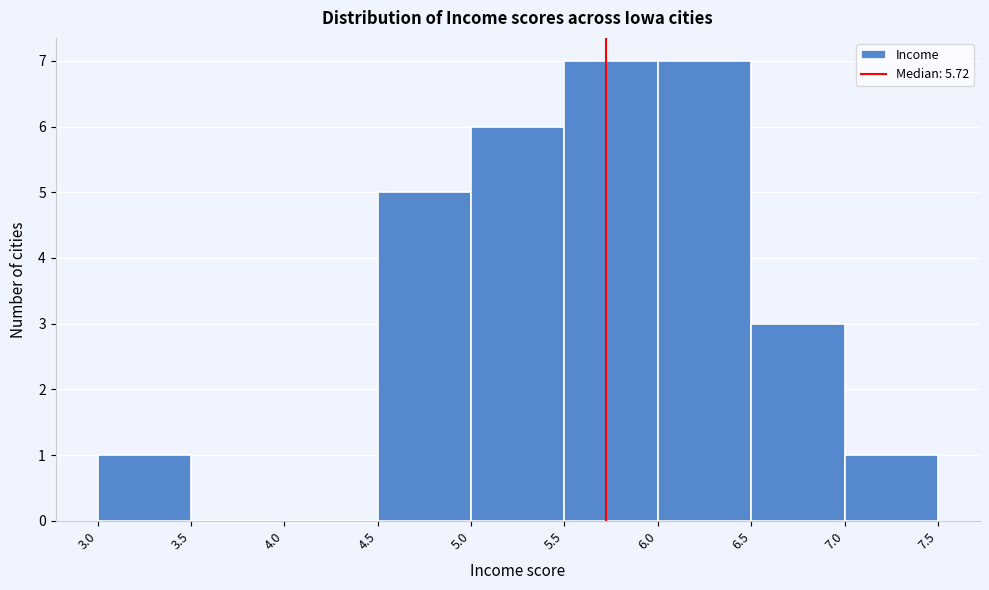

What is the height of the bar covering 4.5 to 5.0 on the x-axis? The values are not printed on the chart, so give them approximately, as read against the axis.

5